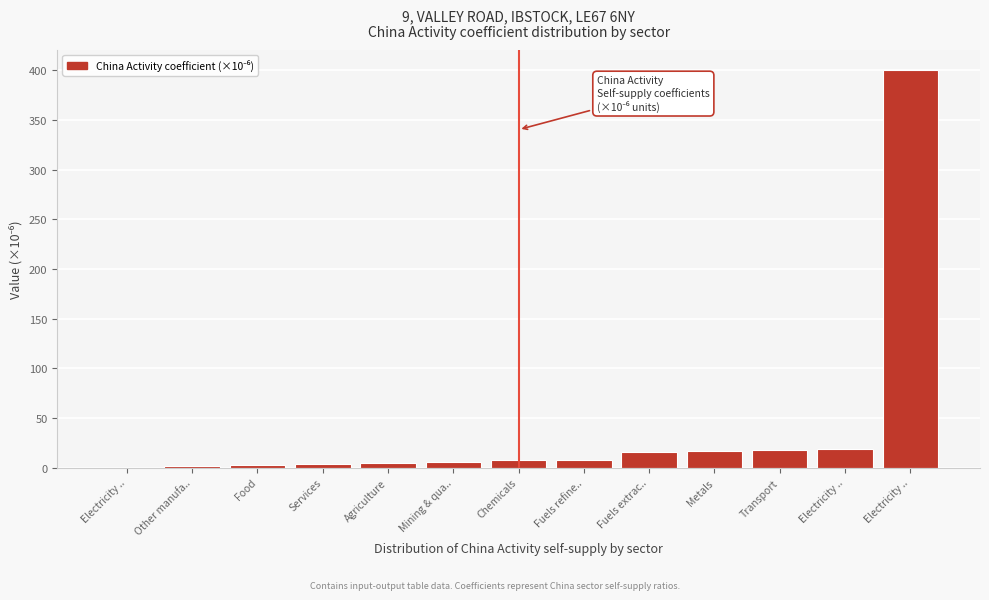

How many data points does each series have?

13